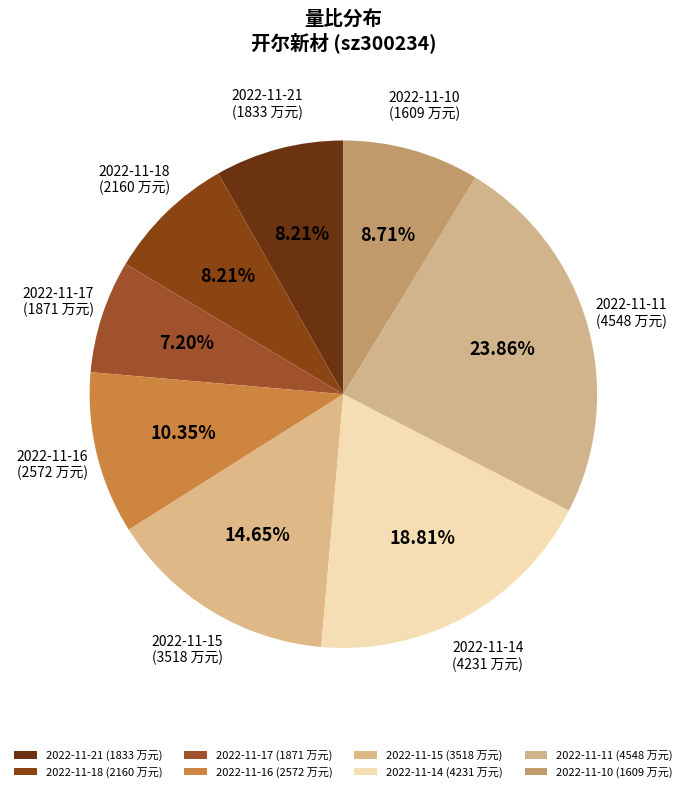

Does 2022-11-14 account for over 50% of the chart?

No